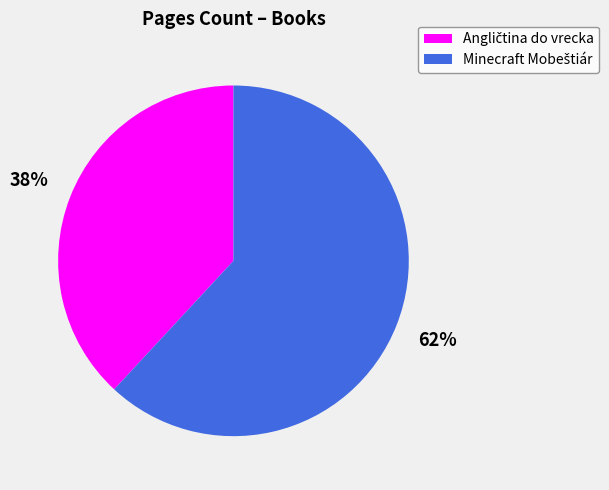

Does any single category account for the majority?

Yes